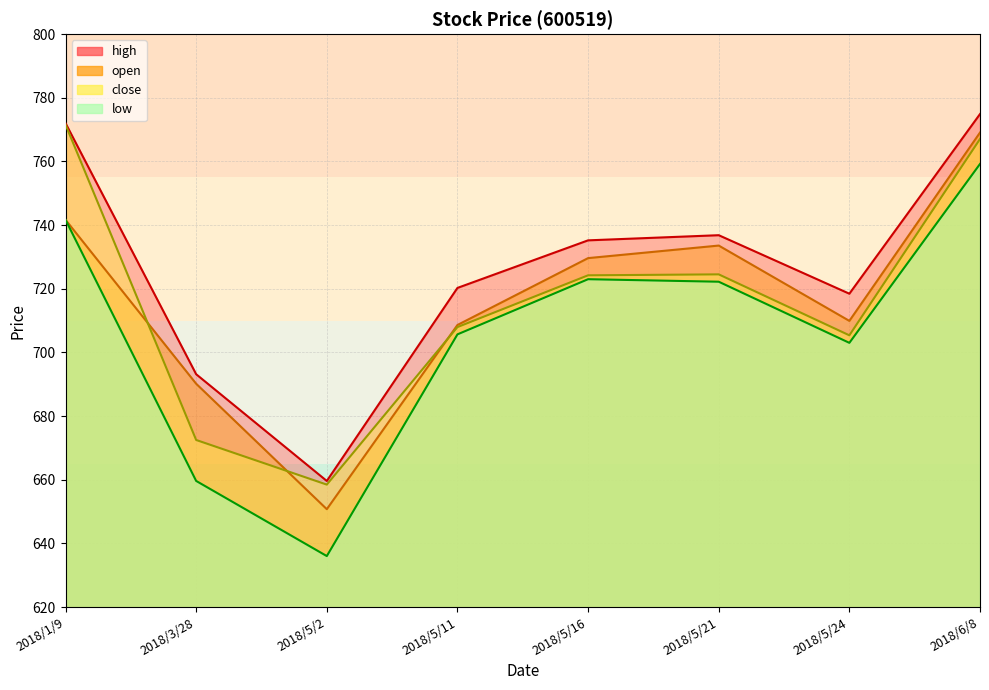

Between 2018/5/11 and 2018/6/8, which is larger?

2018/6/8